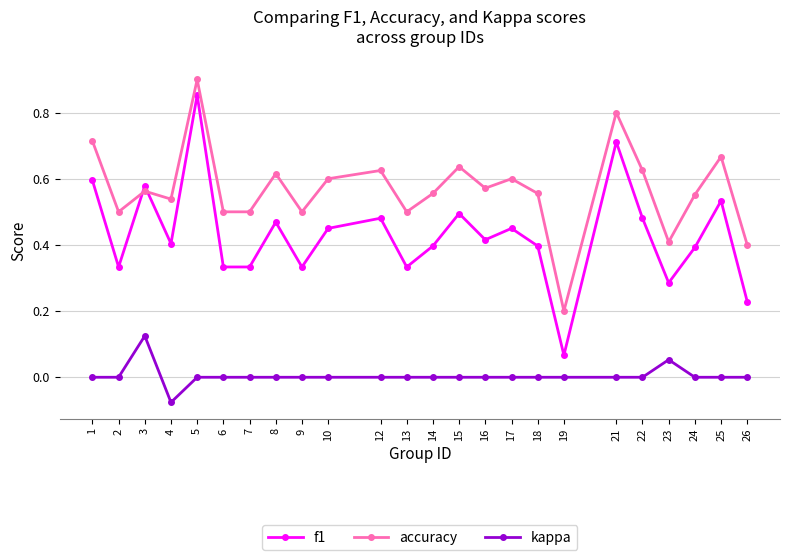

Which series has the largest total across all categories?

accuracy